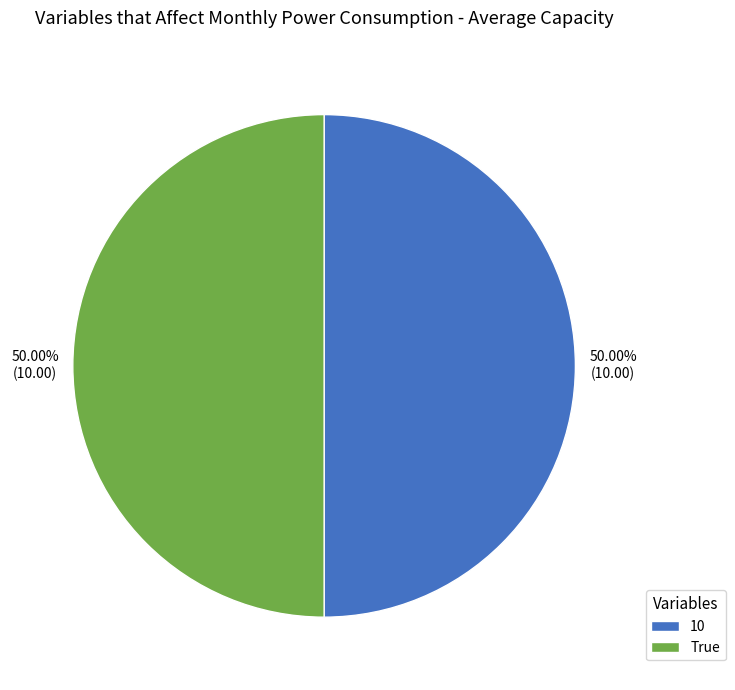

Do 10 and True together represent more than half of the pie?

Yes